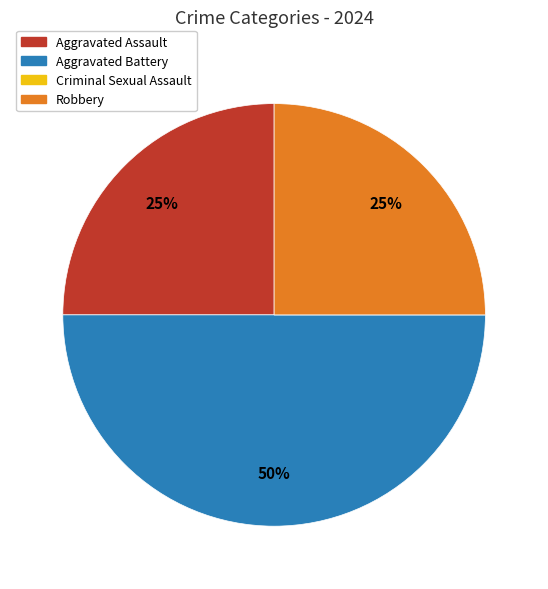

What percentage is the Aggravated Battery slice, to the nearest percent?

50%